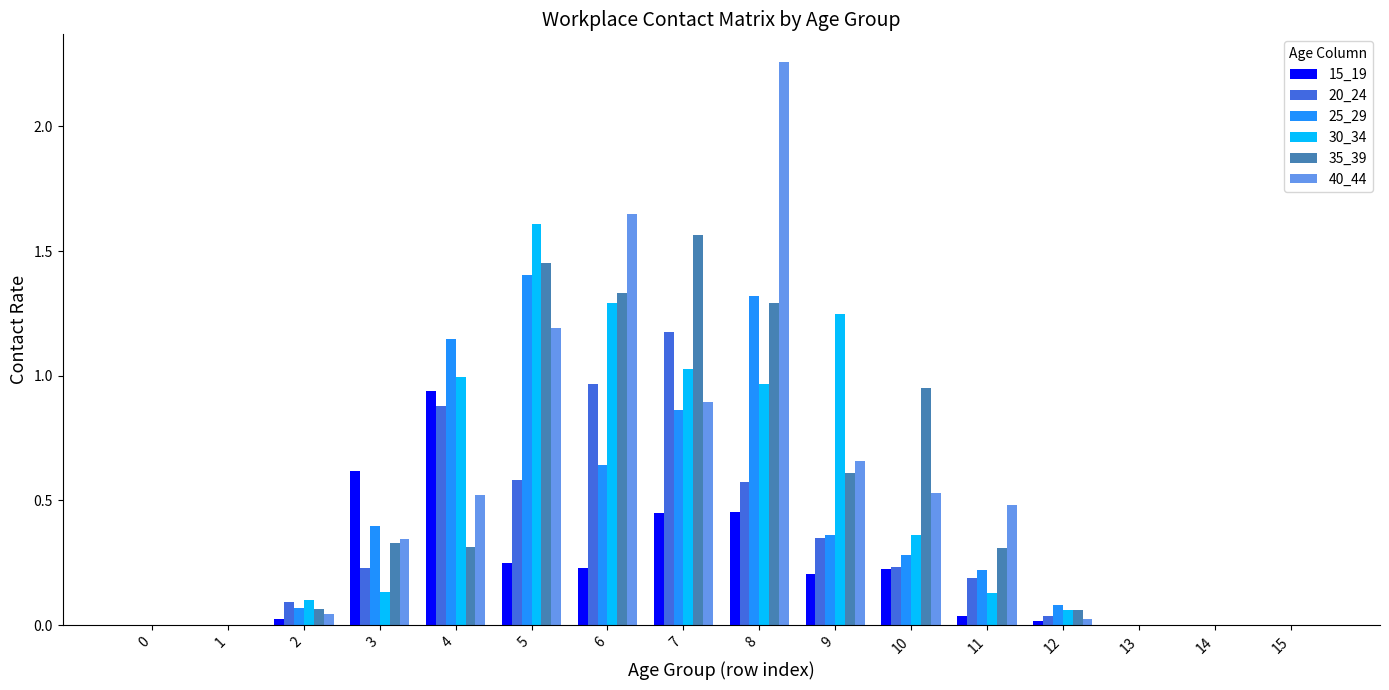

Between 11 and 13, which series saw the biggest shift?

40_44